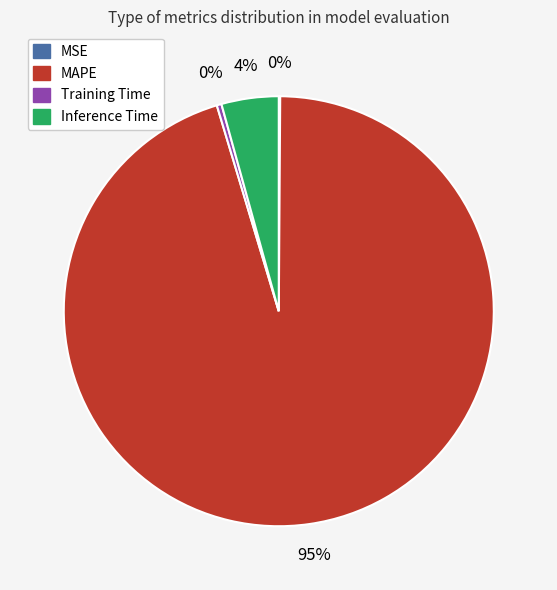

To the nearest percent, what is the average slice percentage?

25%